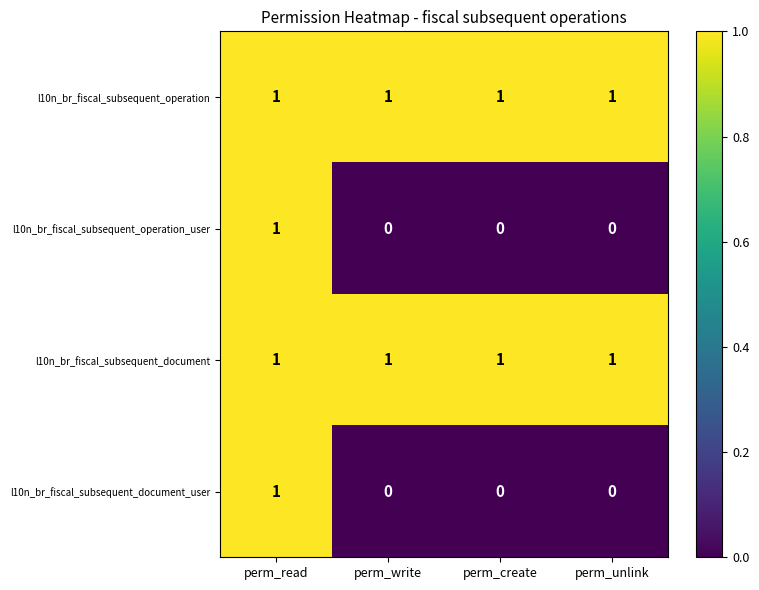

What is the sum of all l10n_br_fiscal_subsequent_operation values?

4